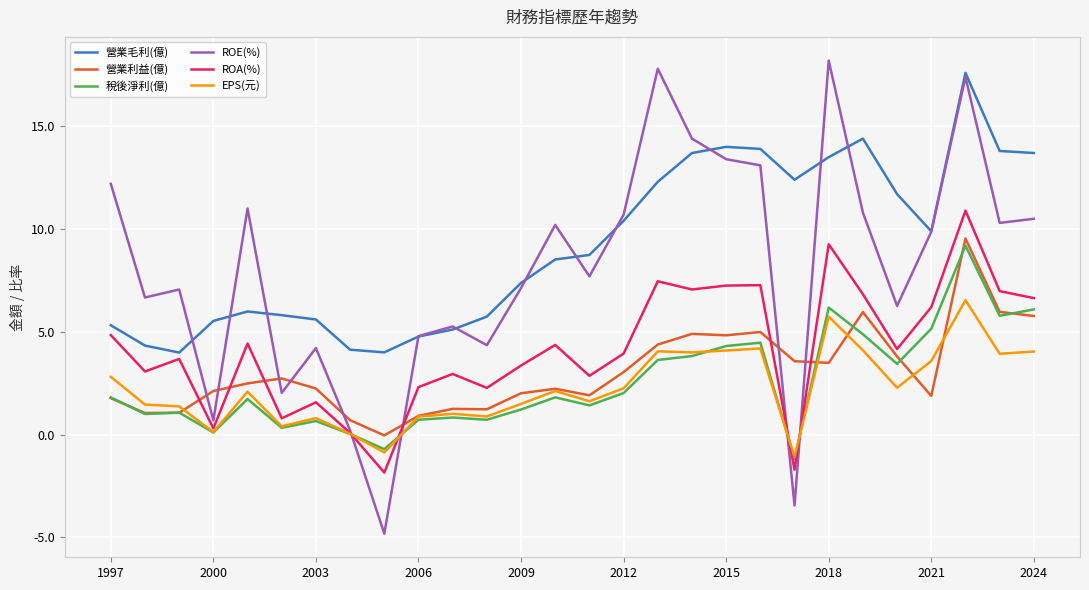

What is the smallest value displayed?

-4.8